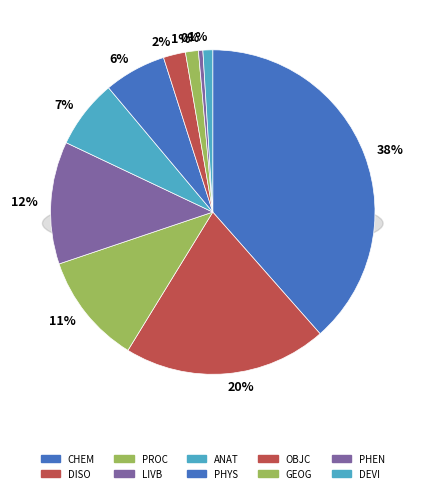

To the nearest percent, what is the combined percentage of GEOG and LIVB?

13%